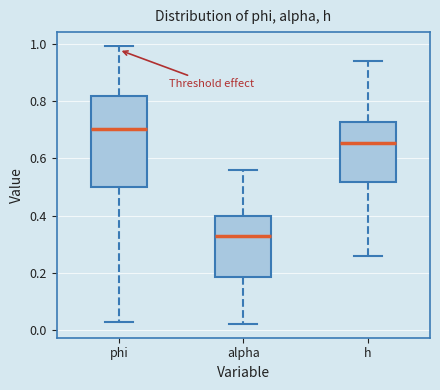

Where is the upper edge of the box for alpha on the y-axis? The values are not printed on the chart, so give them approximately, as read against the axis.

0.40